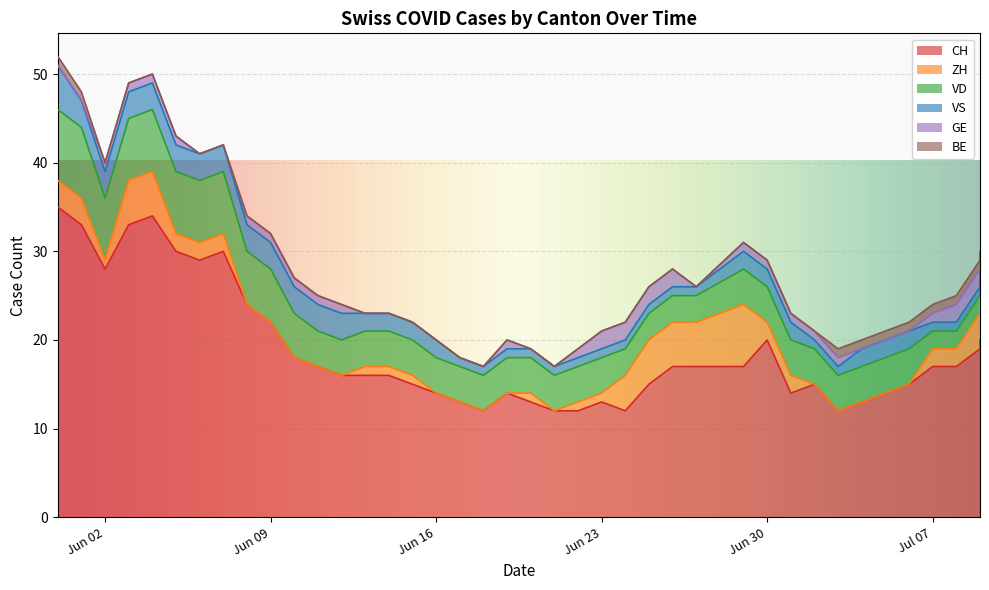

Between 2020-07-06 and 2020-06-19, which is larger?

2020-07-06